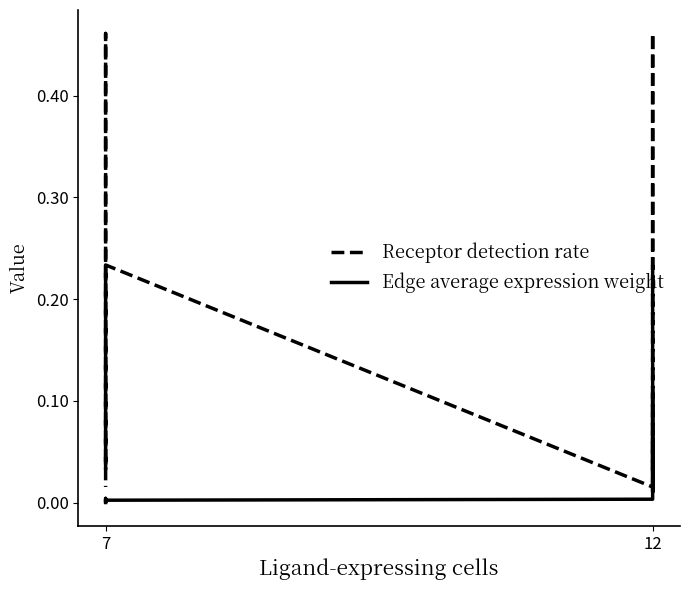

At how many categories does at least one series exceed 0?

8